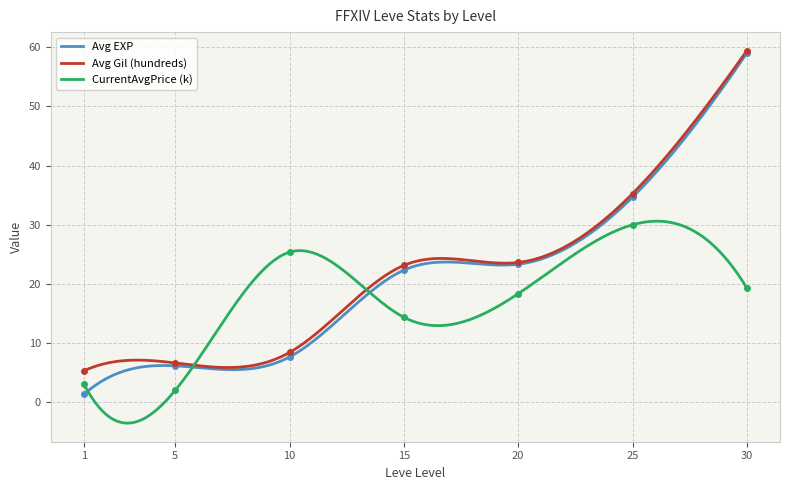

Is the value of Avg EXP at 5 greater than the value of Avg Gil (hundreds) at 30?

No